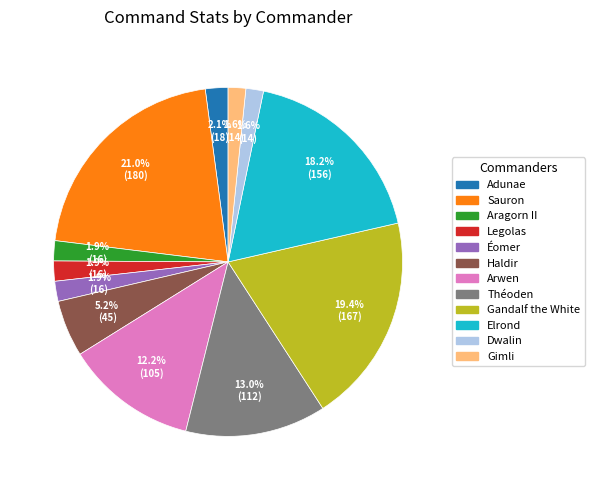

The Arwen slice represents 27% of the pie. True or false?

False